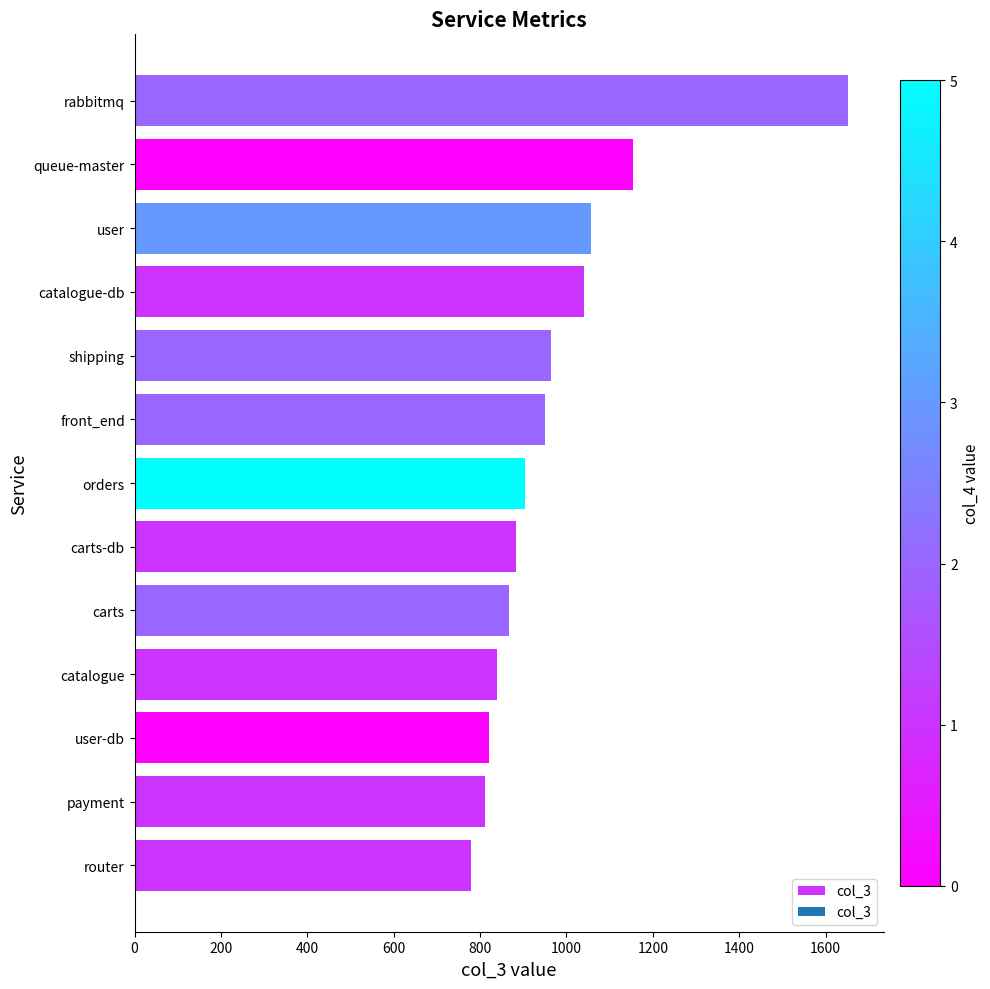

The chart shows a value of 904 at orders. True or false?

True